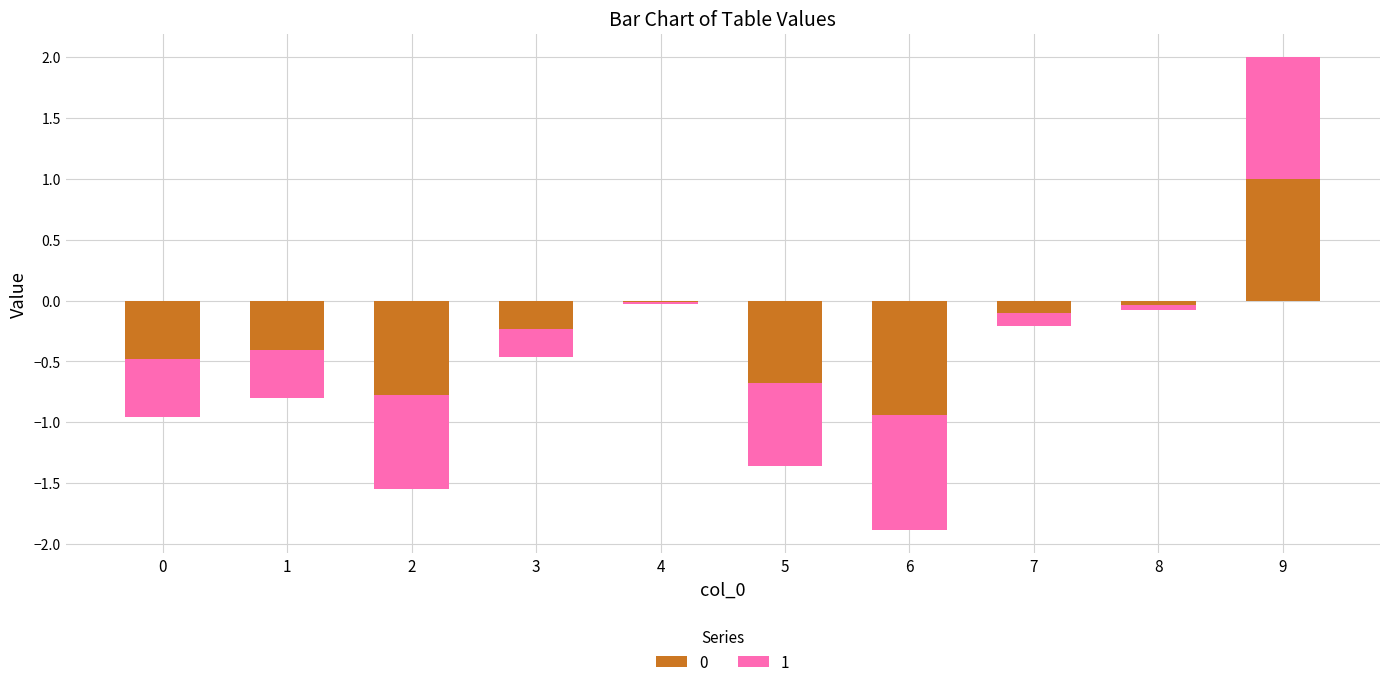

What is the difference between the second highest and minimum values in the 1 series?

0.9